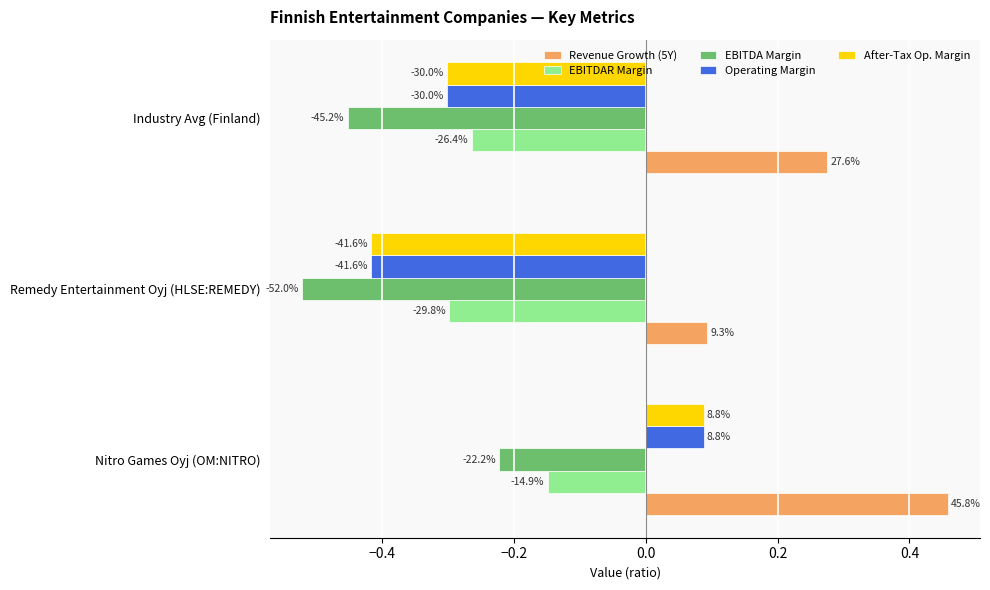

What is the difference between the maximum and minimum values in the After-Tax Op. Margin series?

0.5